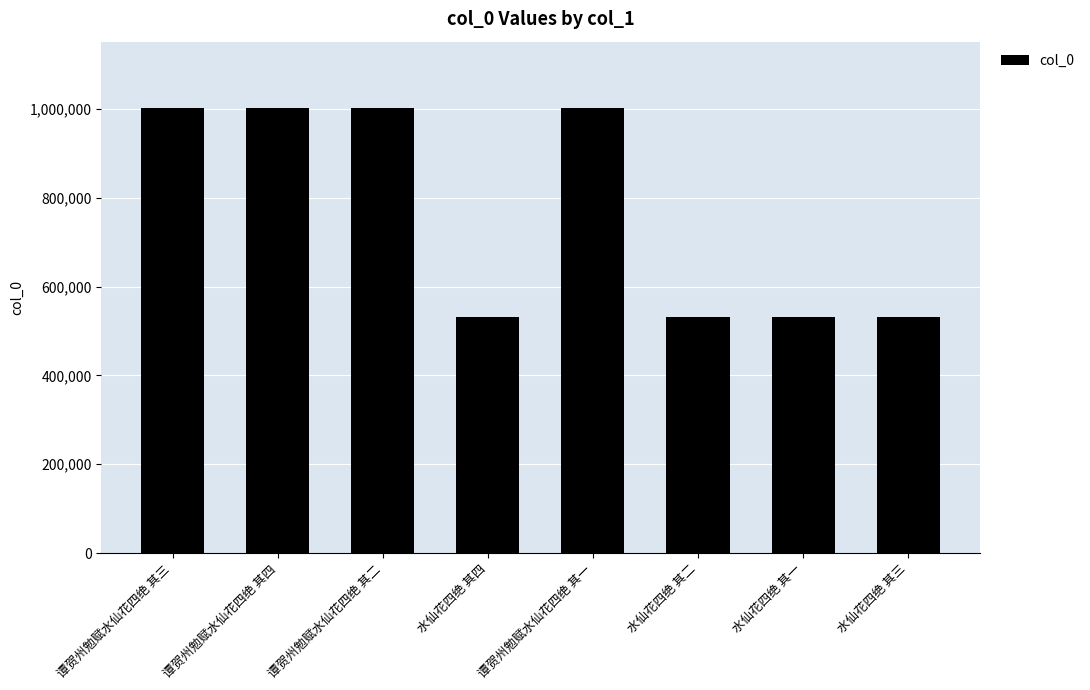

What is the label of the 1st bar from the left?

谭贺州勉赋水仙花四绝 其三